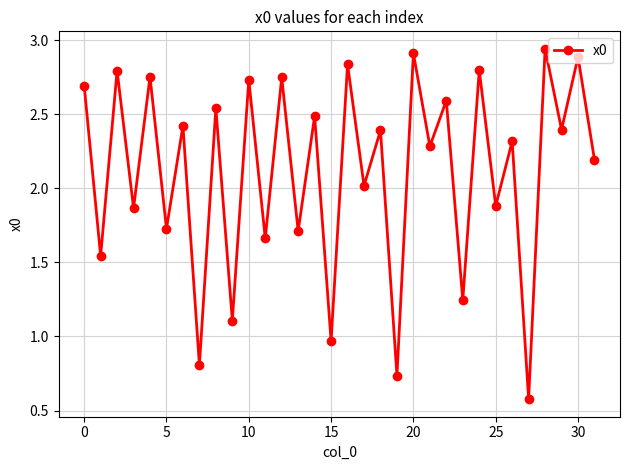

How many series are shown in this chart?

1